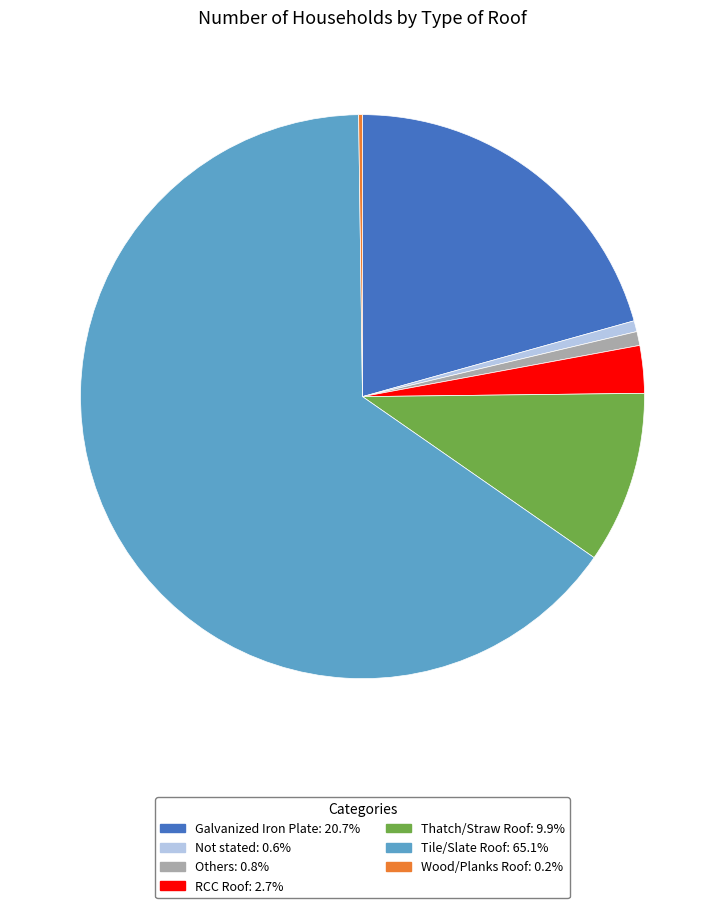

What is the largest slice in the pie chart?

Tile/Slate Roof